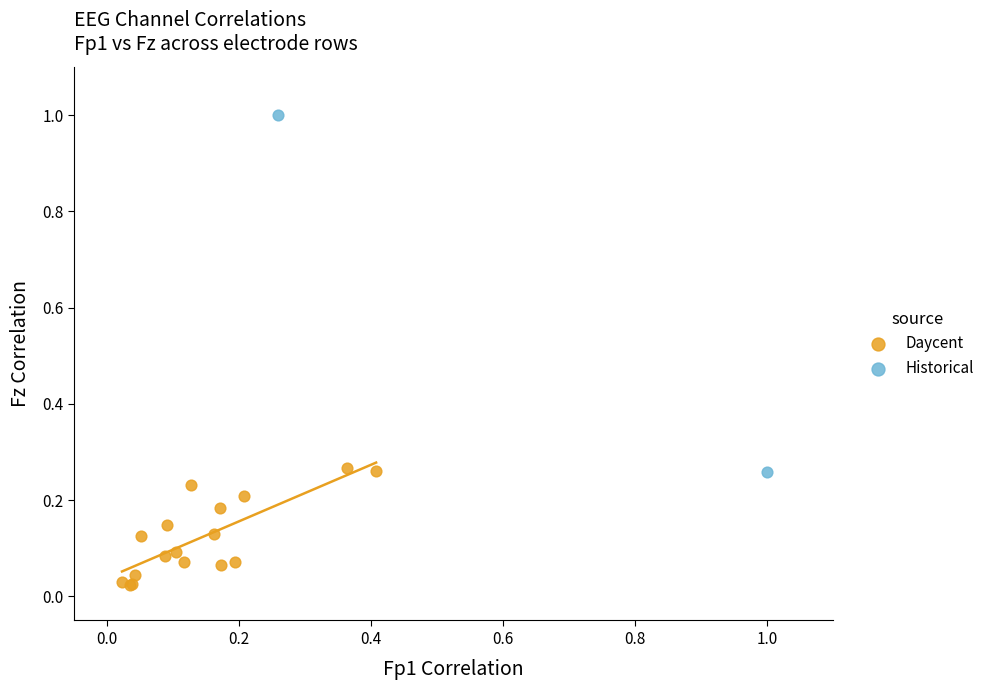

Which series has the largest Y range (max minus min)?

Historical